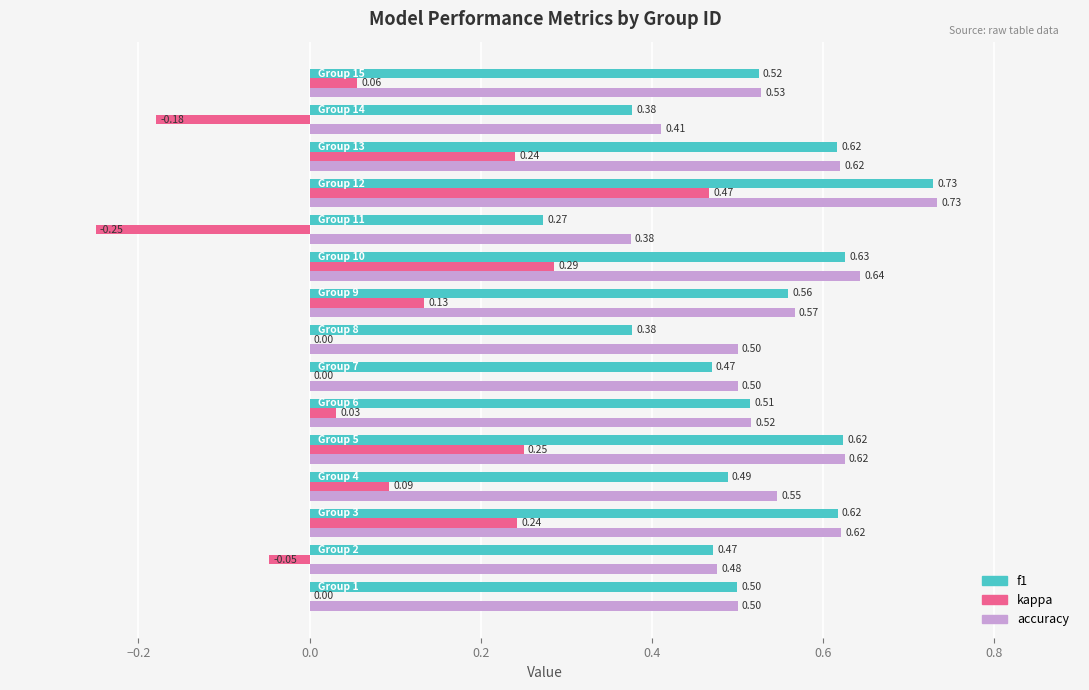

Which series has the largest total across all categories?

accuracy